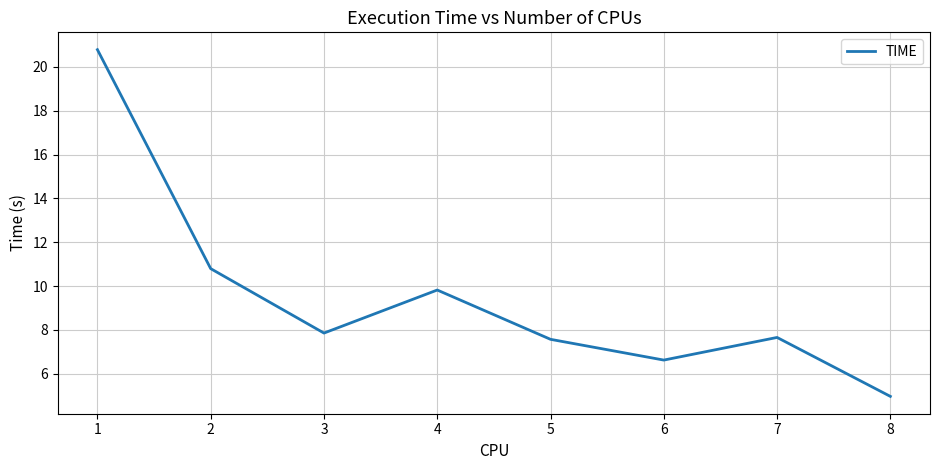

At which category does the chart reach its peak across all series?

1